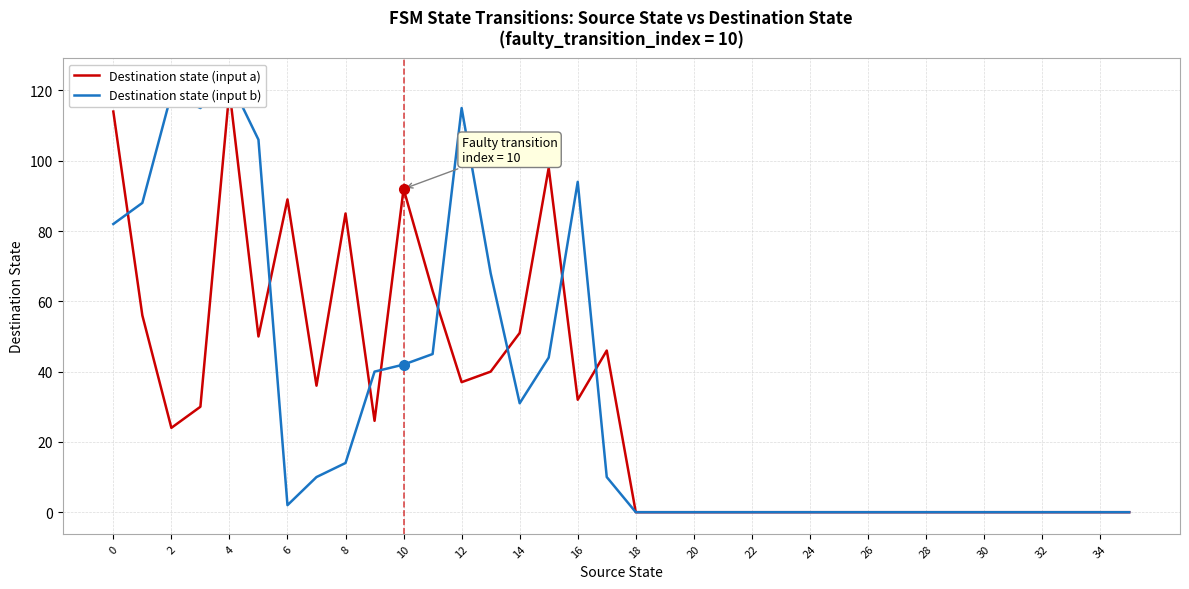

How many positive values does the Destination state (input a) series have?

18